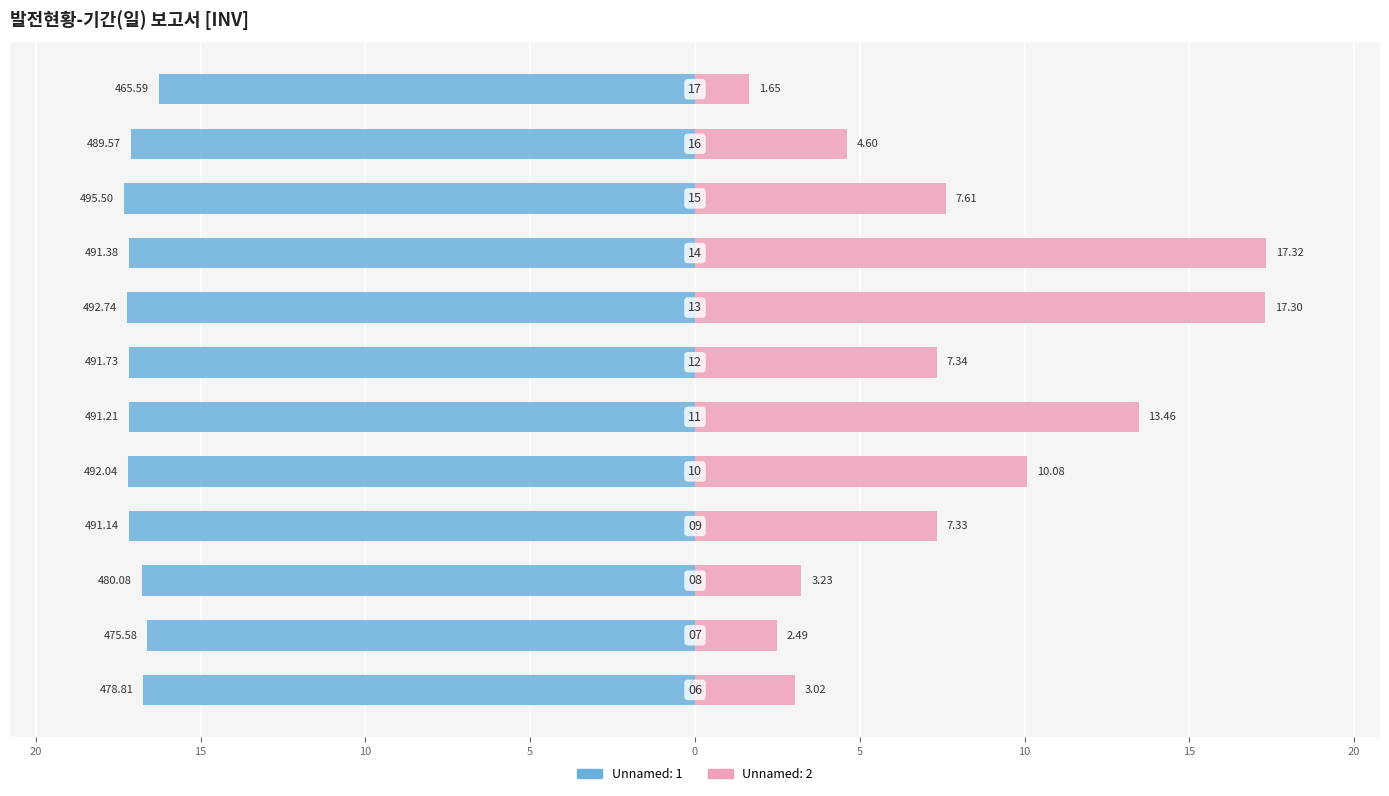

What is the approximate value of Unnamed: 2 at 09?

7.3